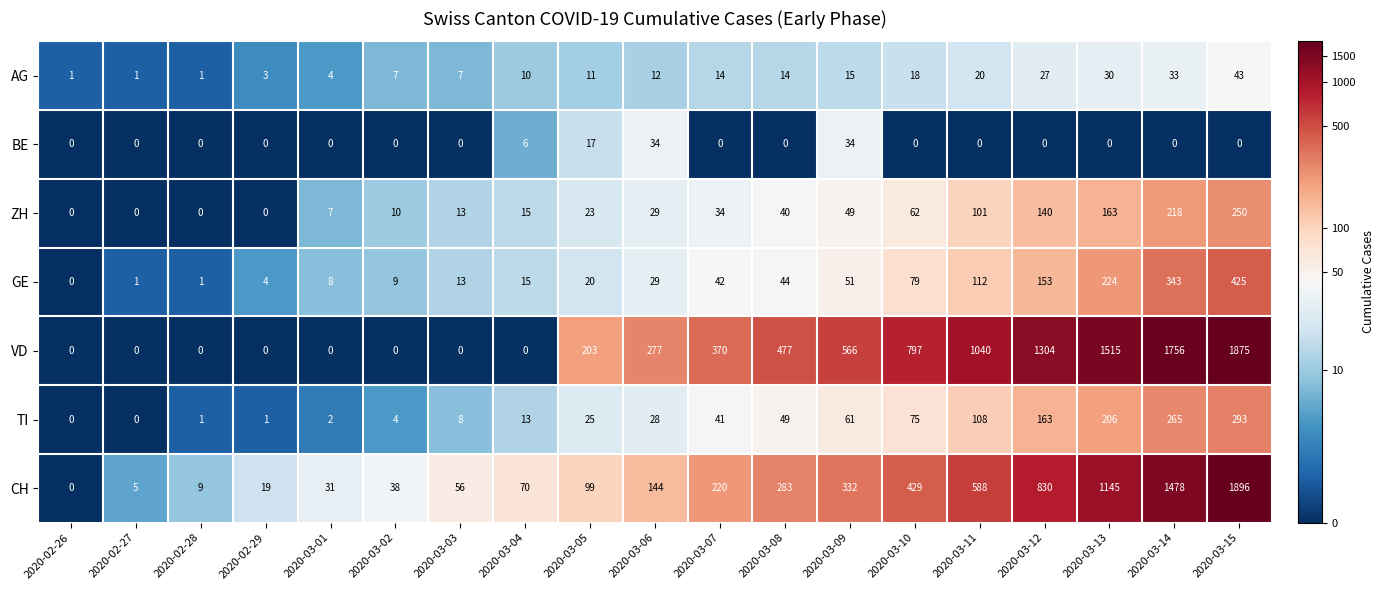

At how many categories does at least one series exceed 0?

19